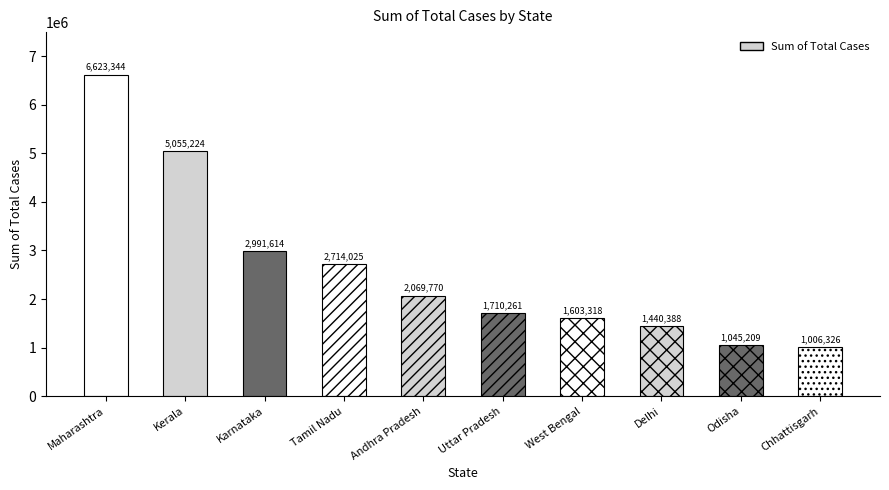

Approximately how many times larger is the value at Delhi compared to Odisha?

1.4